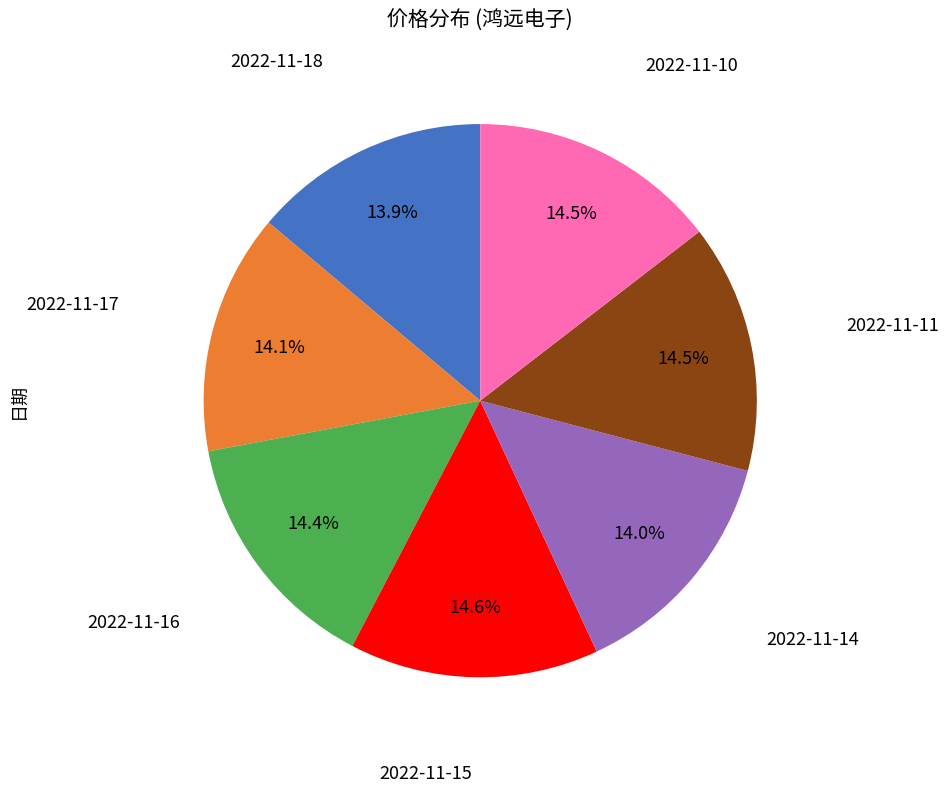

How many segments does this pie chart have?

7